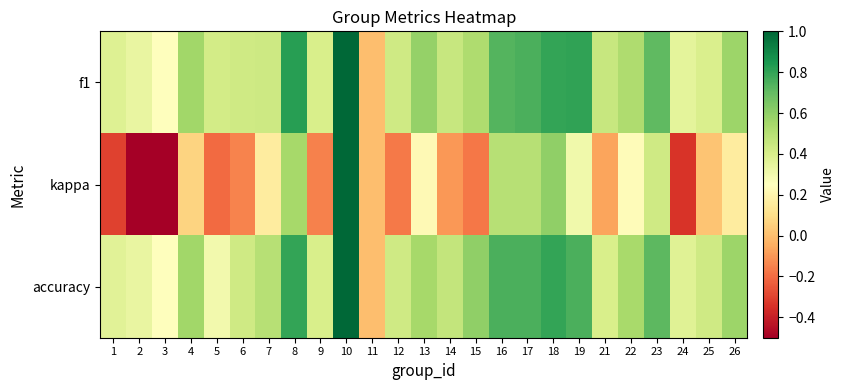

Reading left to right, what are all the values shown in this chart?

f1: 1=0.4	2=0.3	3=0.3	4=0.6	5=0.4	6=0.4	7=0.4	8=0.8	9=0.4	10=1.0	11=0.0	12=0.4	13=0.6	14=0.5	15=0.5	16=0.7	17=0.7	18=0.8	19=0.8	21=0.5	22=0.5	23=0.7	24=0.3	25=0.4	26=0.6
kappa: 1=-0.3	2=-0.5	3=-0.5	4=0.1	5=-0.2	6=-0.1	7=0.2	8=0.5	9=-0.2	10=1.0	11=0.0	12=-0.2	13=0.2	14=-0.1	15=-0.2	16=0.5	17=0.5	18=0.6	19=0.3	21=-0.1	22=0.2	23=0.4	24=-0.3	25=0.0	26=0.2
accuracy: 1=0.4	2=0.3	3=0.2	4=0.6	5=0.3	6=0.4	7=0.5	8=0.8	9=0.4	10=1.0	11=0.0	12=0.4	13=0.5	14=0.5	15=0.6	16=0.8	17=0.8	18=0.8	19=0.8	21=0.4	22=0.5	23=0.7	24=0.4	25=0.4	26=0.6